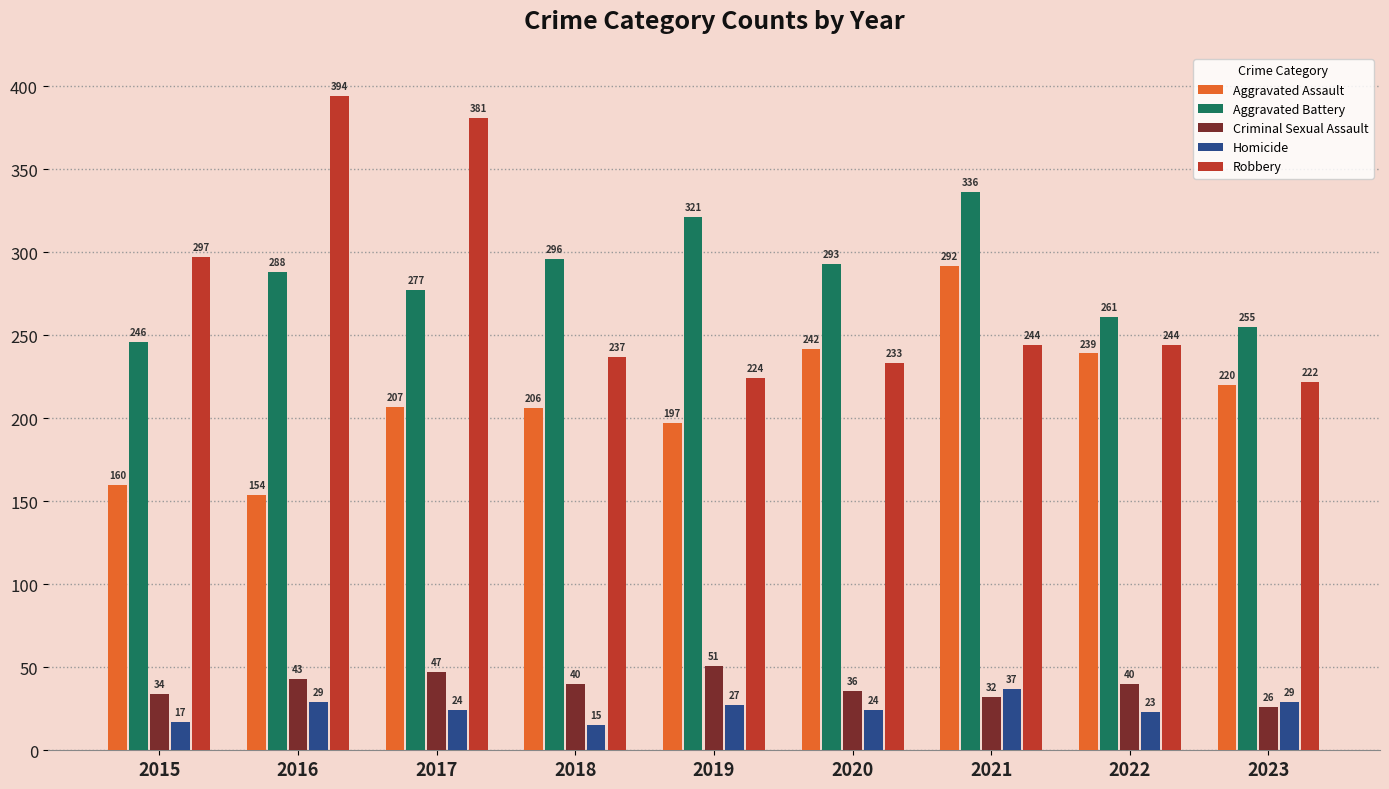

What is the average value of the Robbery series?

275